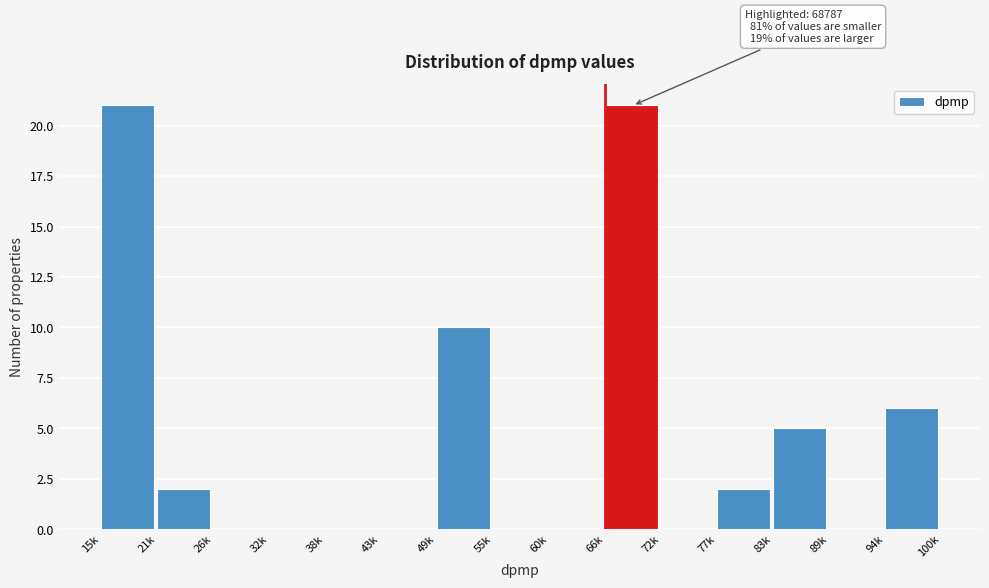

Reading right to left, transcribe all the data shown in this chart.

94k=6	89k=0	83k=5	77k=2	72k=0	66k=21	60k=0	55k=0	49k=10	43k=0	38k=0	32k=0	26k=0	21k=2	15k=21